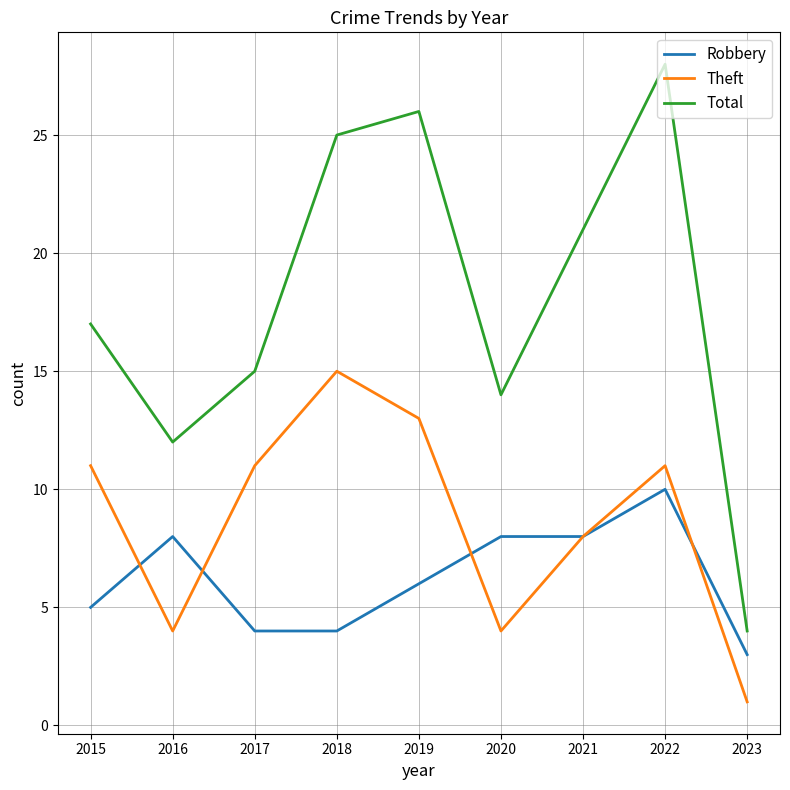

True or false: Theft has a value of 11 at 2022.

True